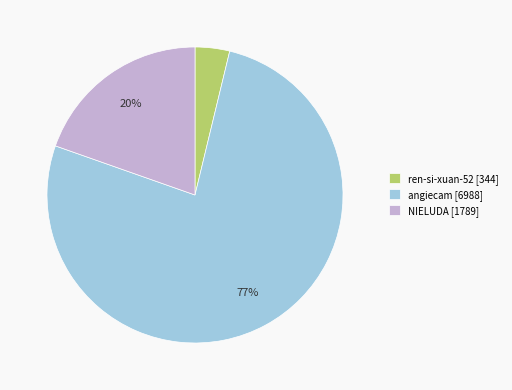

To the nearest percent, what is the average slice percentage?

33%